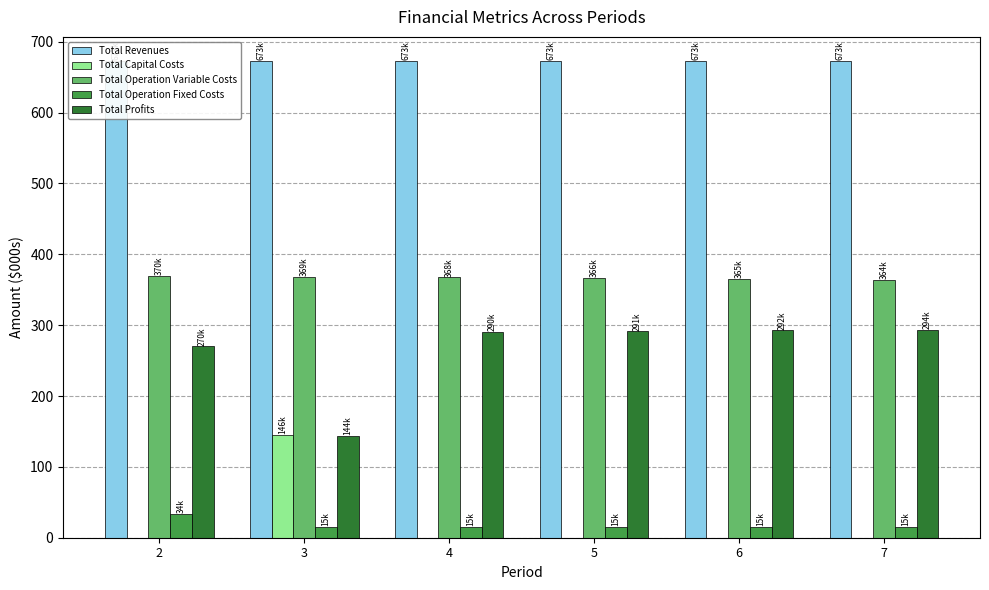

How many distinct data groups are displayed?

5